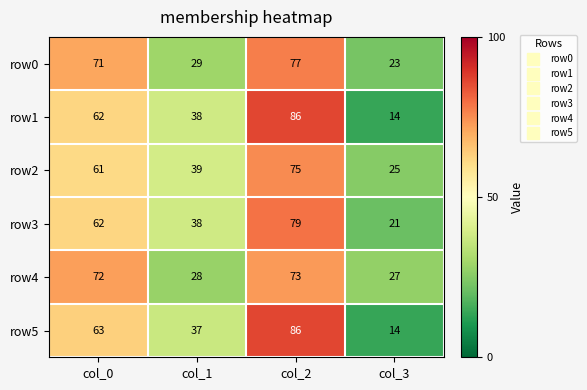

At which category does the chart reach its peak across all series?

col_2